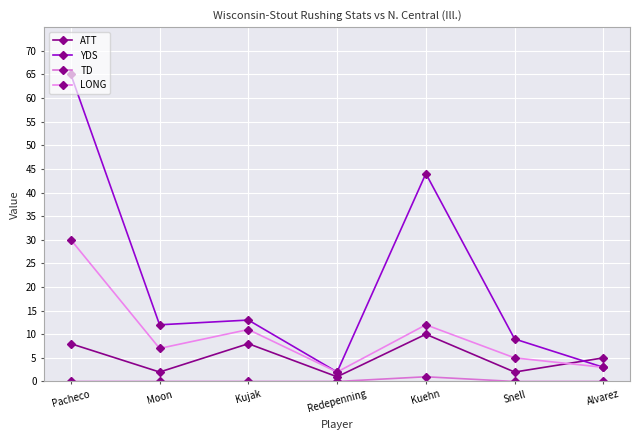

Rank the series at Kuehn from lowest to highest value.

TD, ATT, LONG, YDS